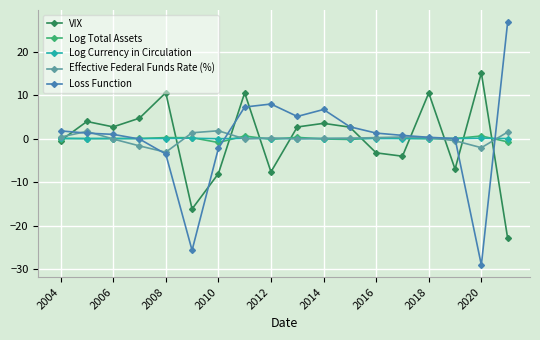

Which series has the largest range (max minus min)?

Loss Function